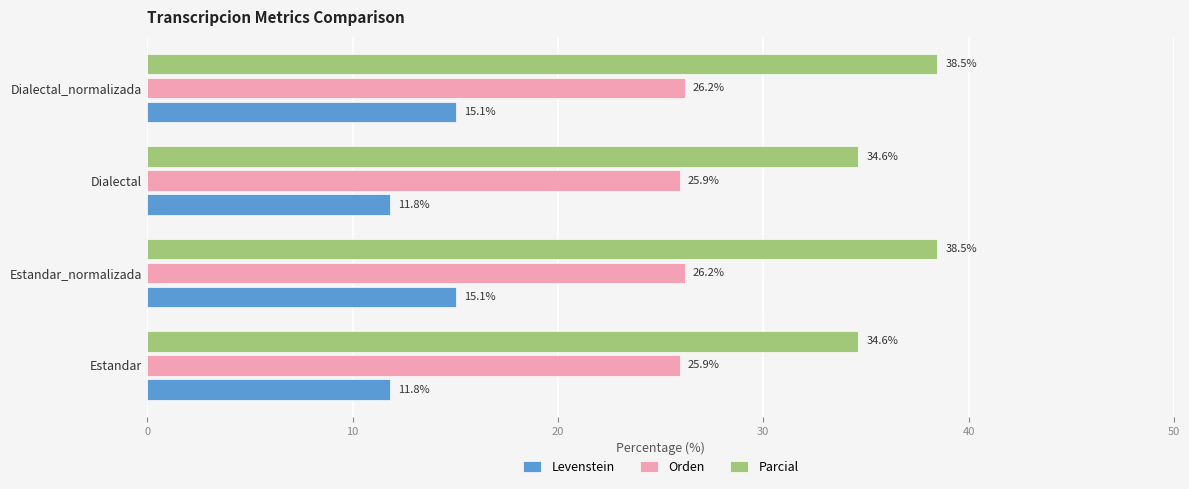

Which series has the widest spread of values?

Parcial